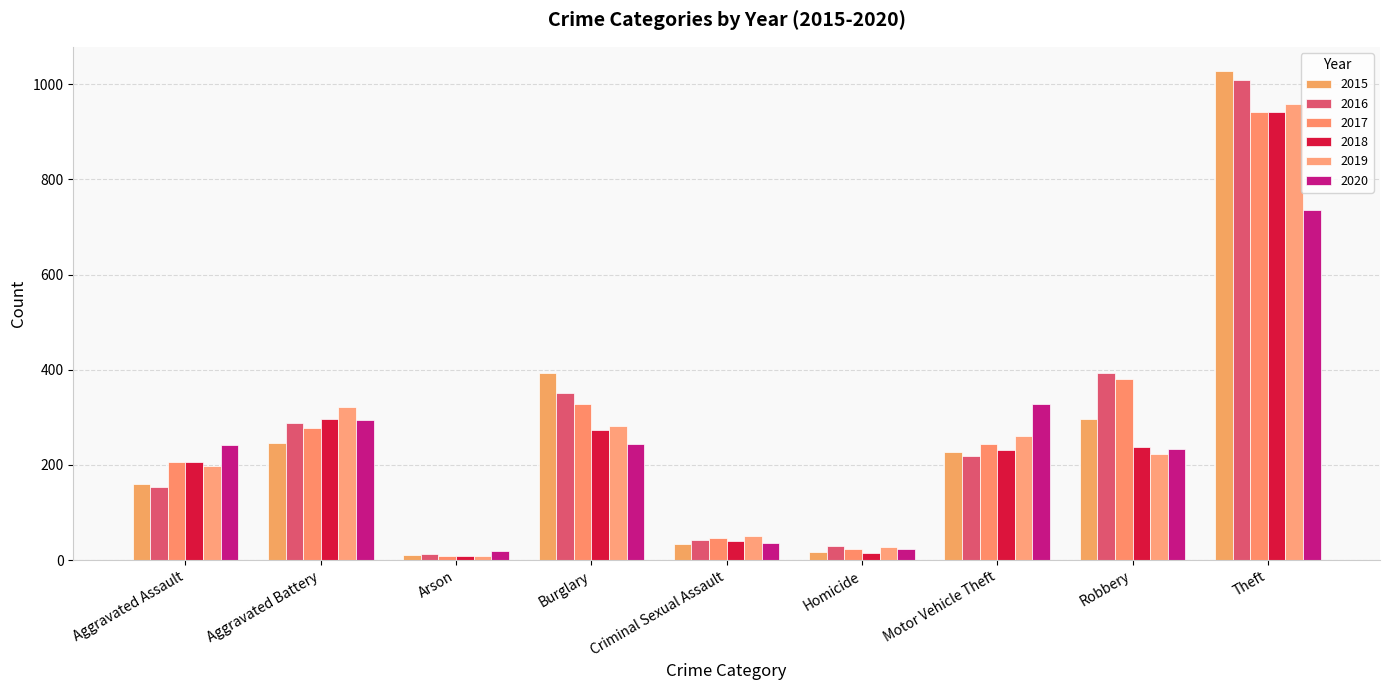

How many values in the 2020 series are below 242?

4